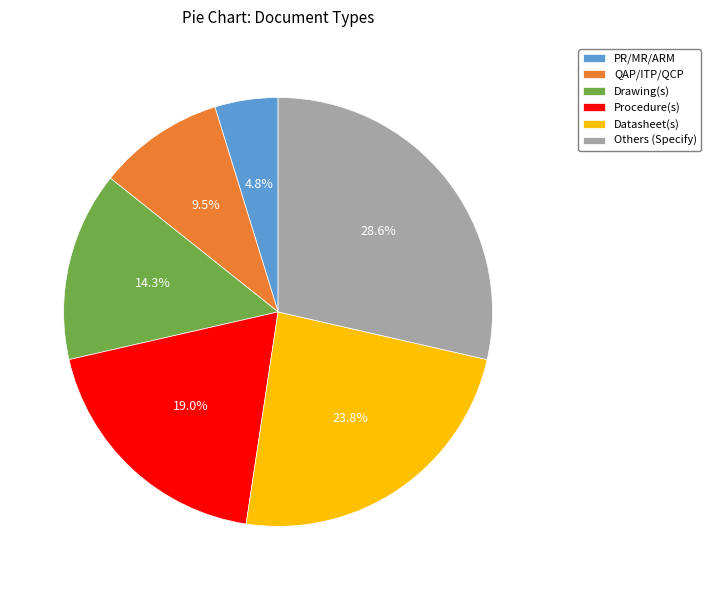

Does any single category account for the majority?

No